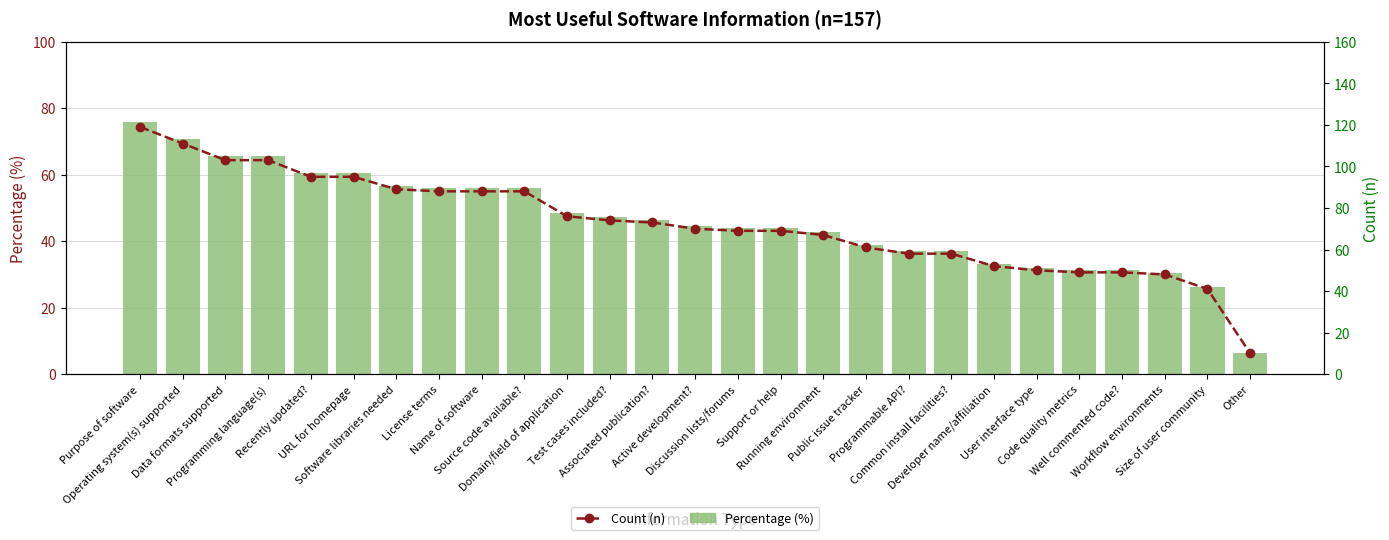

Reading right to left, transcribe all the data shown in this chart.

Percentage (%): 6.4	26.1	30.6	31.2	31.2	31.8	33.1	36.9	36.9	38.9	42.7	43.9	43.9	44.6	46.5	47.1	48.4	56.1	56.1	56.1	56.7	60.5	60.5	65.6	65.6	70.7	75.8
Count (n): 10.0	41.0	48.0	49.0	49.0	50.0	52.0	58.0	58.0	61.0	67.0	69.0	69.0	70.0	73.0	74.0	76.0	88.0	88.0	88.0	89.0	95.0	95.0	103.0	103.0	111.0	119.0